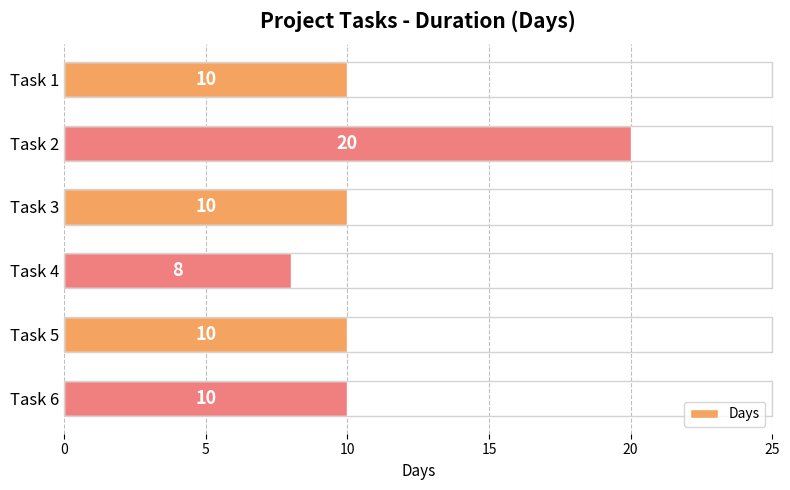

Reading bottom to top, extract all data points from this chart.

Task 6=10	Task 5=10	Task 4=8	Task 3=10	Task 2=20	Task 1=10